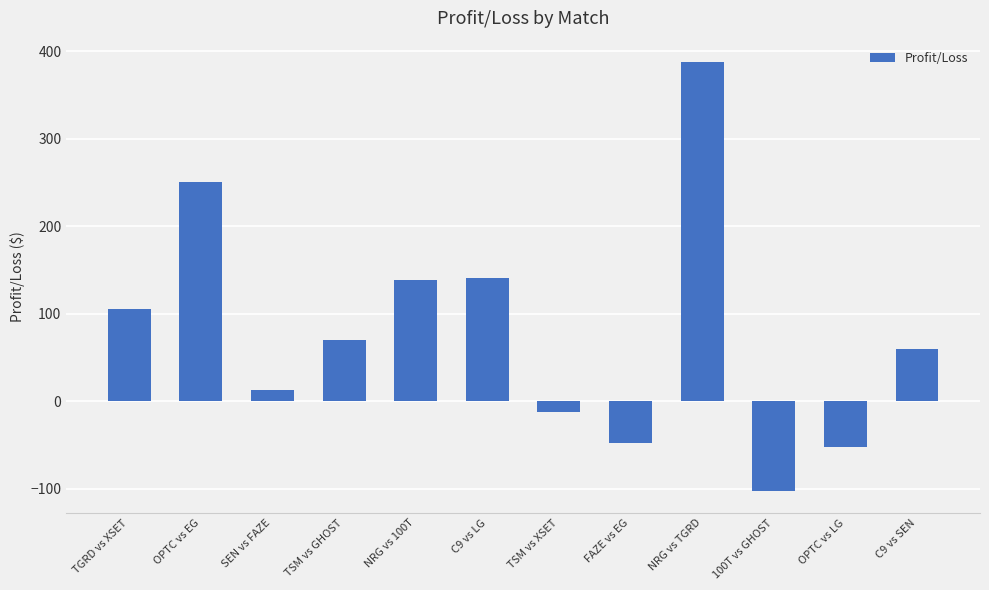

The value at FAZE vs EG is -17.0. True or false?

False